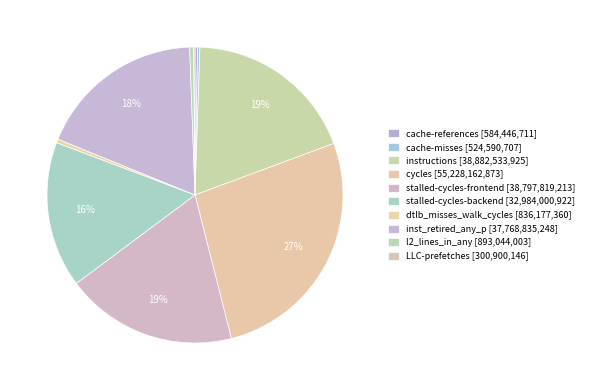

To the nearest percent, what percentage of the pie is instructions?

19%